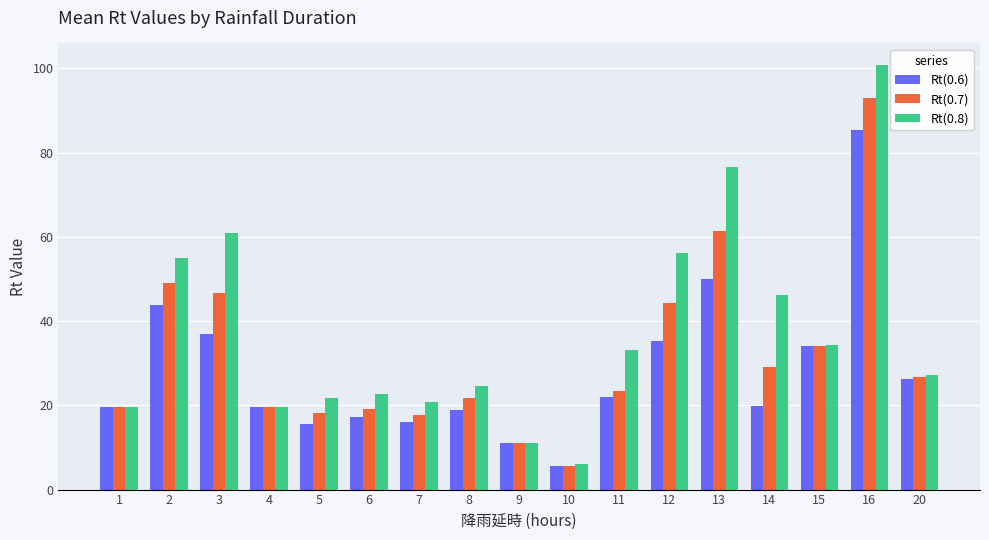

How many data points in Rt(0.7) are less than 23?

8